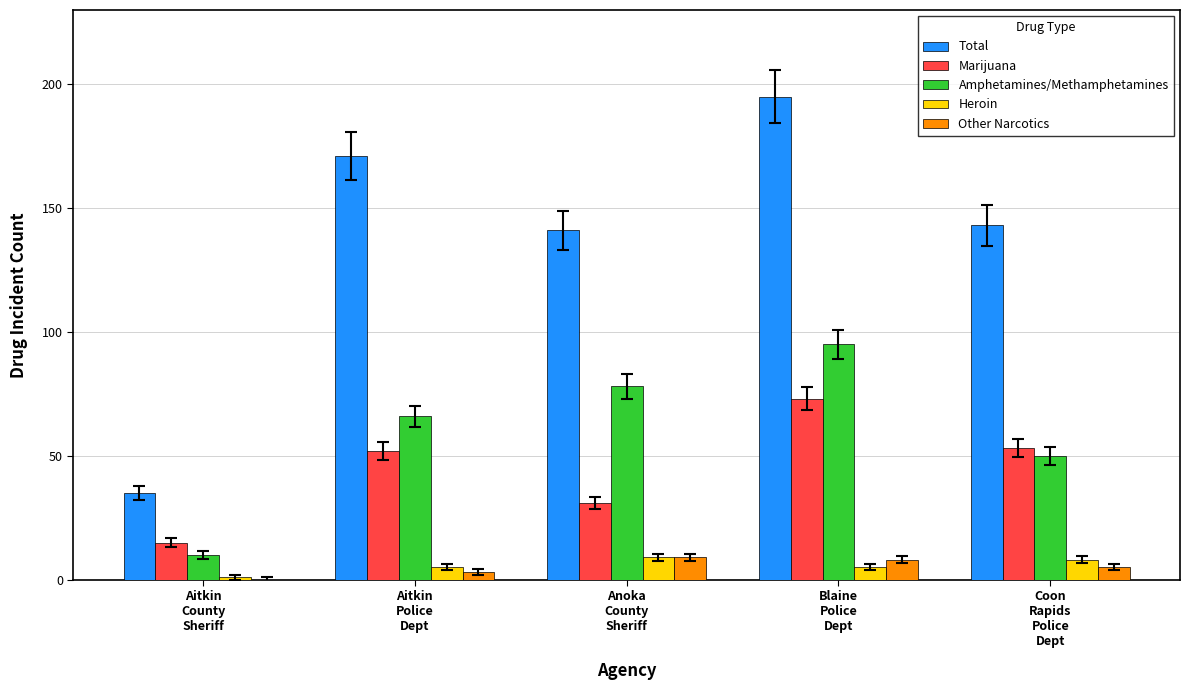

Which series has the largest range (max minus min)?

Total